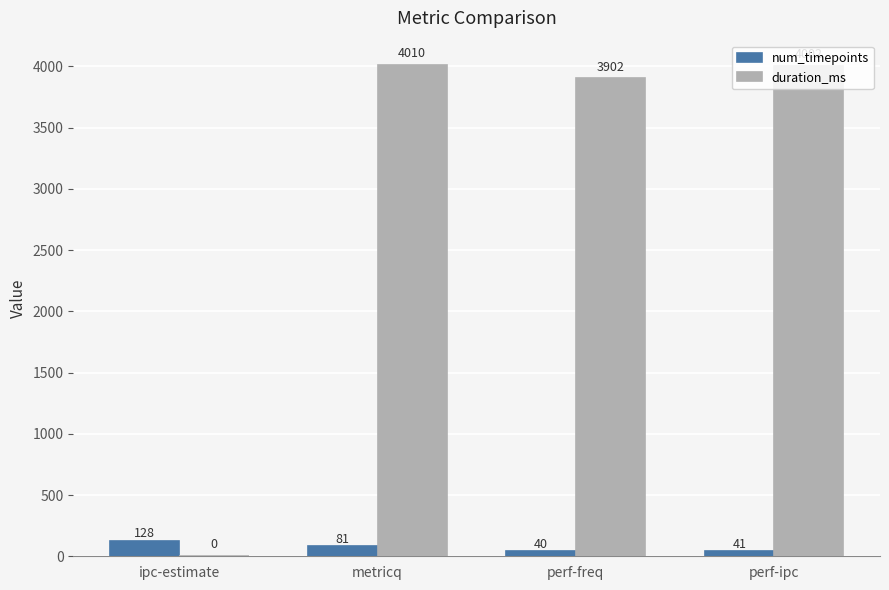

What is the difference between the num_timepoints values at metricq and ipc-estimate?

47